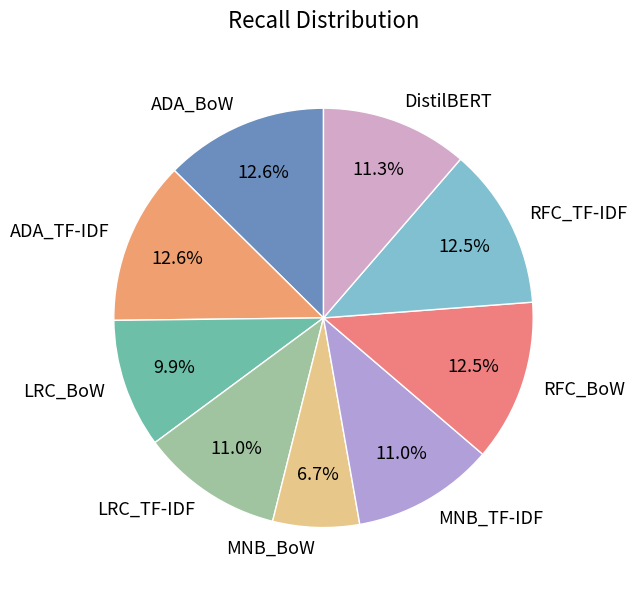

Does any single category account for the majority?

No